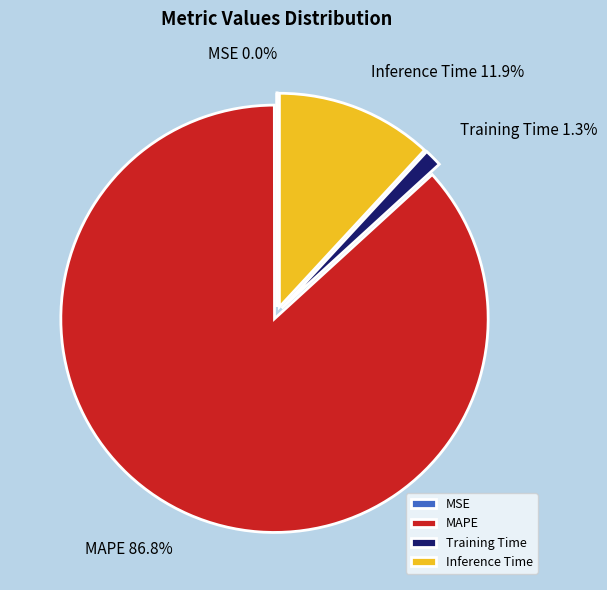

The MAPE slice represents 73% of the pie. True or false?

False